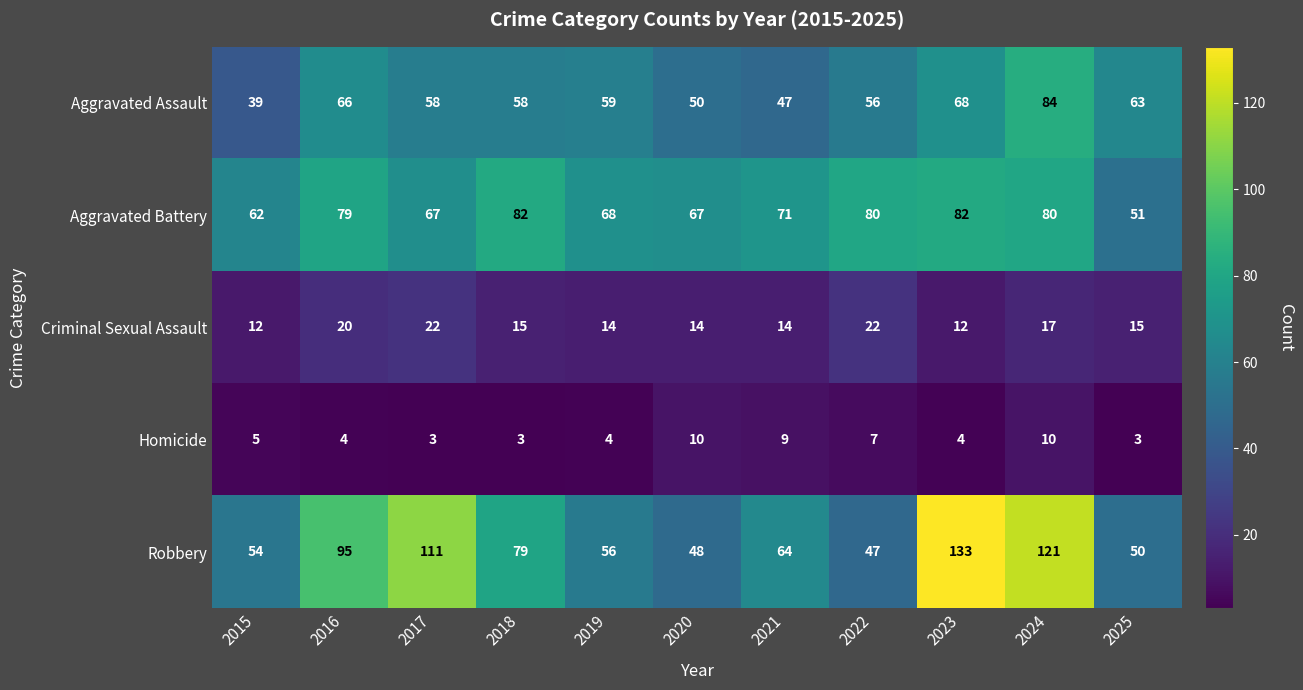

Which series has the largest total across all categories?

Robbery